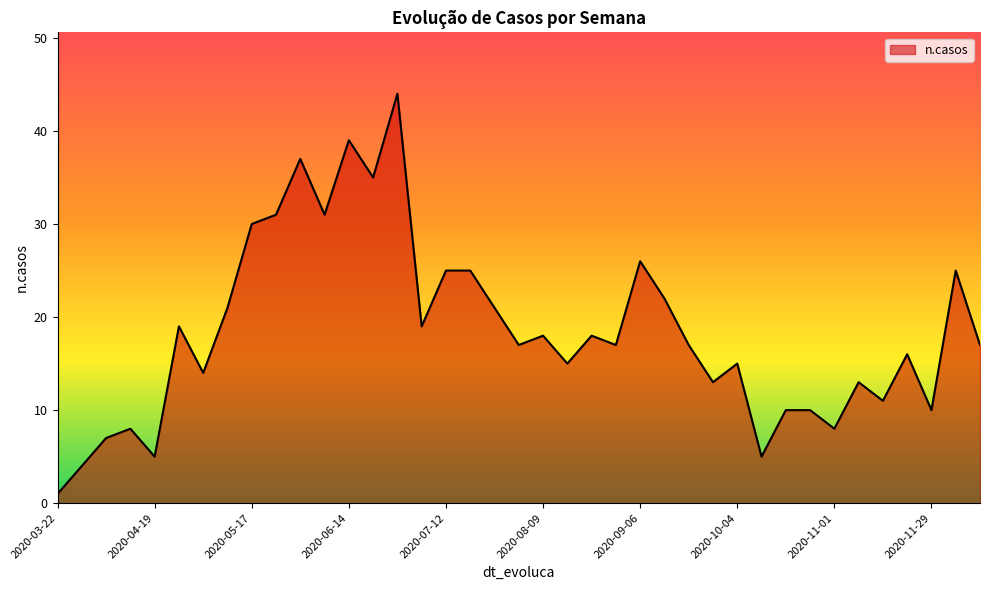

What is the difference between the second highest and minimum values?

38